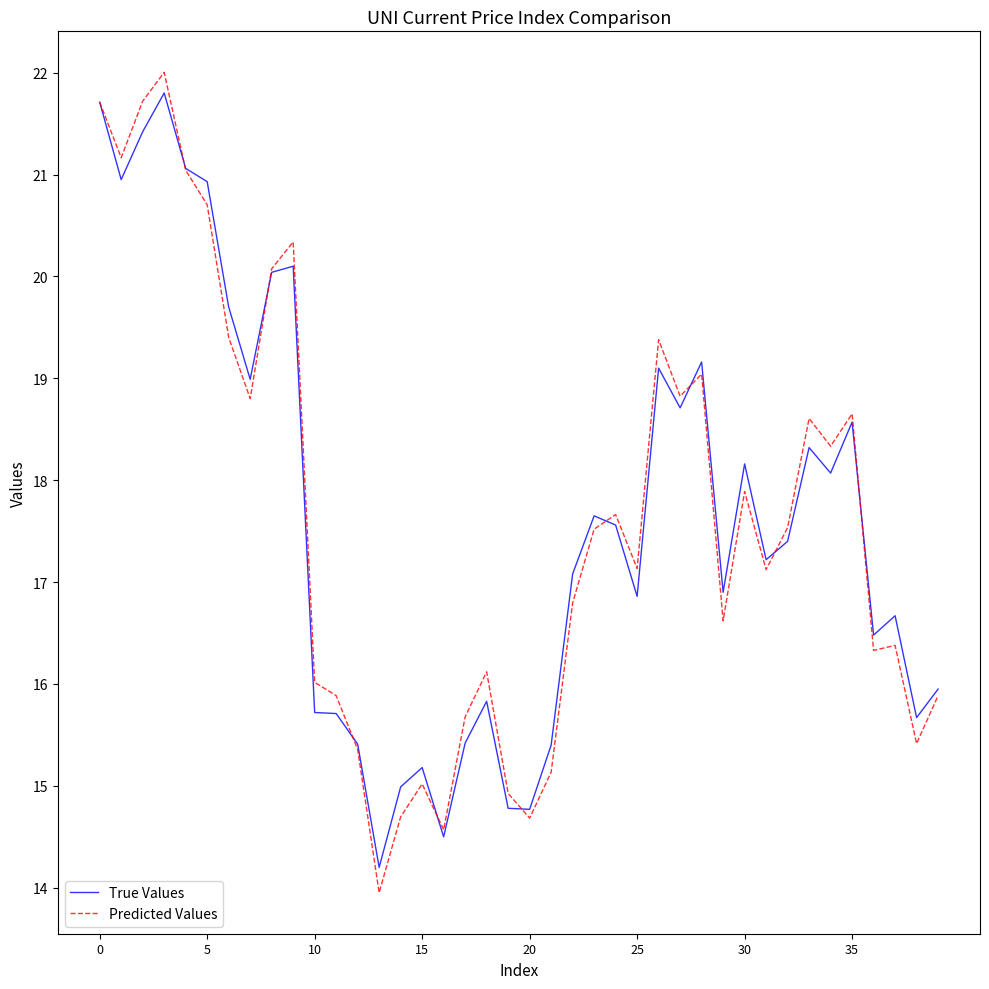

Which series has the largest range (max minus min)?

Predicted Values